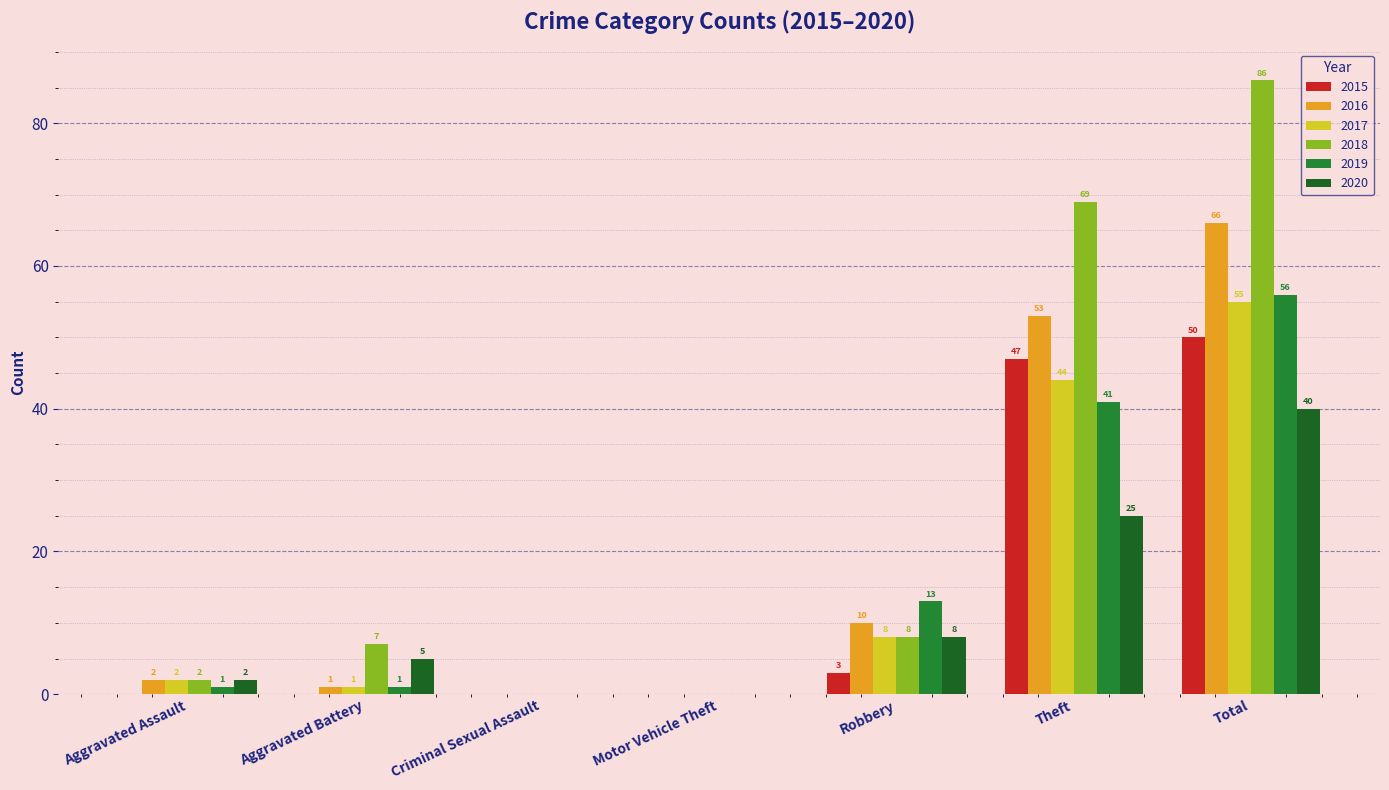

What is the sum of the 2020 values at Robbery and Aggravated Battery?

13